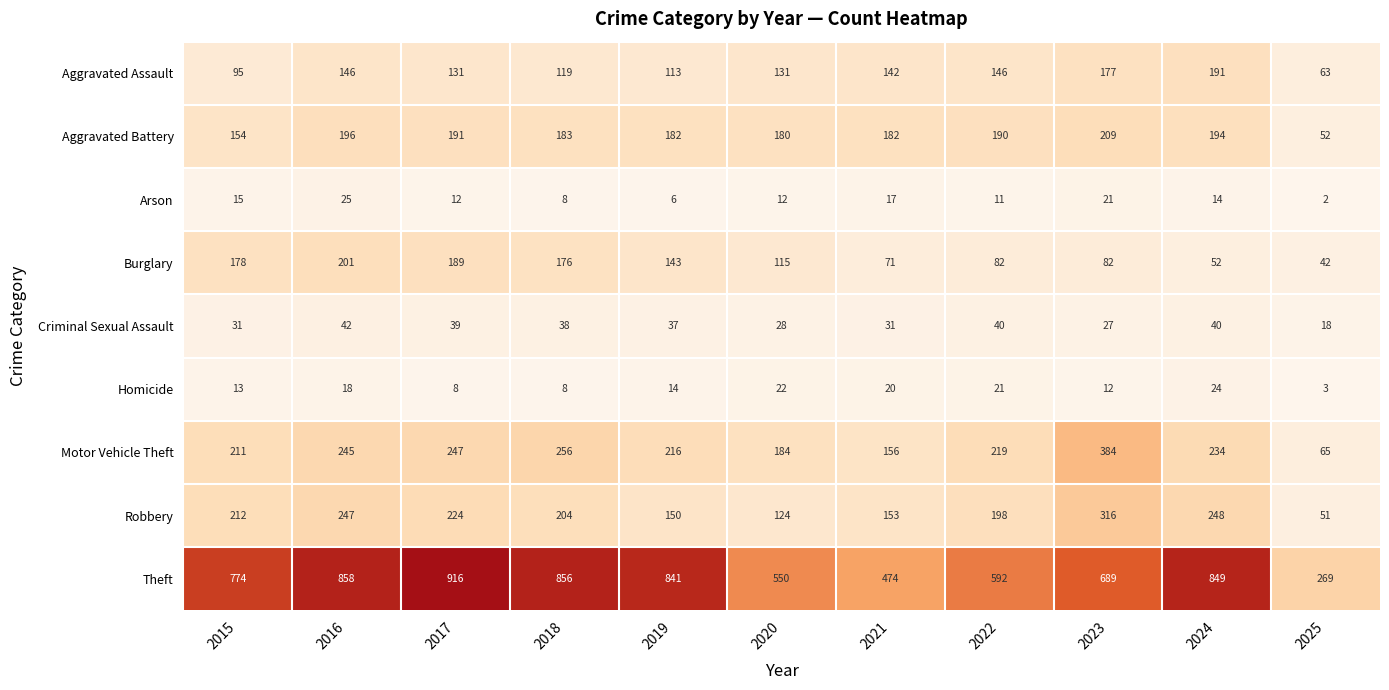

Which series has the largest range (max minus min)?

Theft